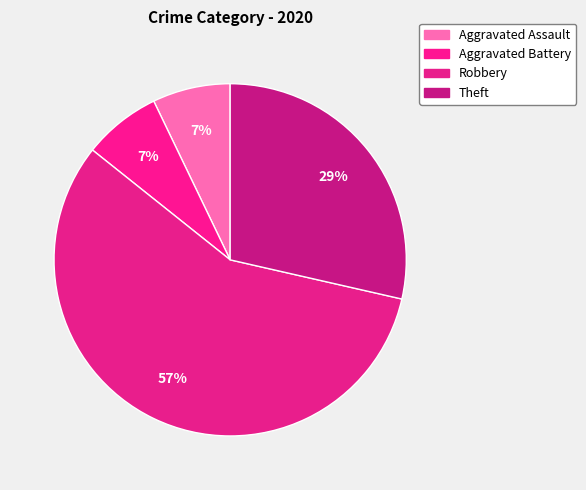

Combined, what portion of the pie is Theft and Aggravated Assault?

35.7%